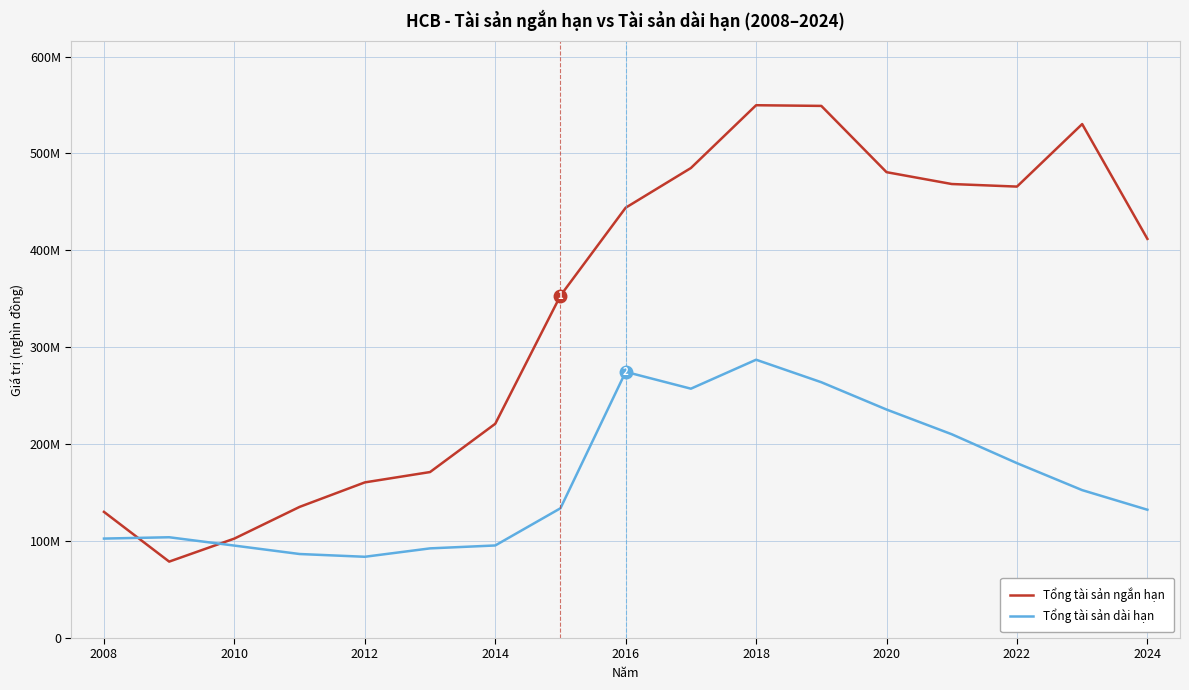

What are all the series names shown in the legend?

Tổng tài sản ngắn hạn, Tổng tài sản dài hạn